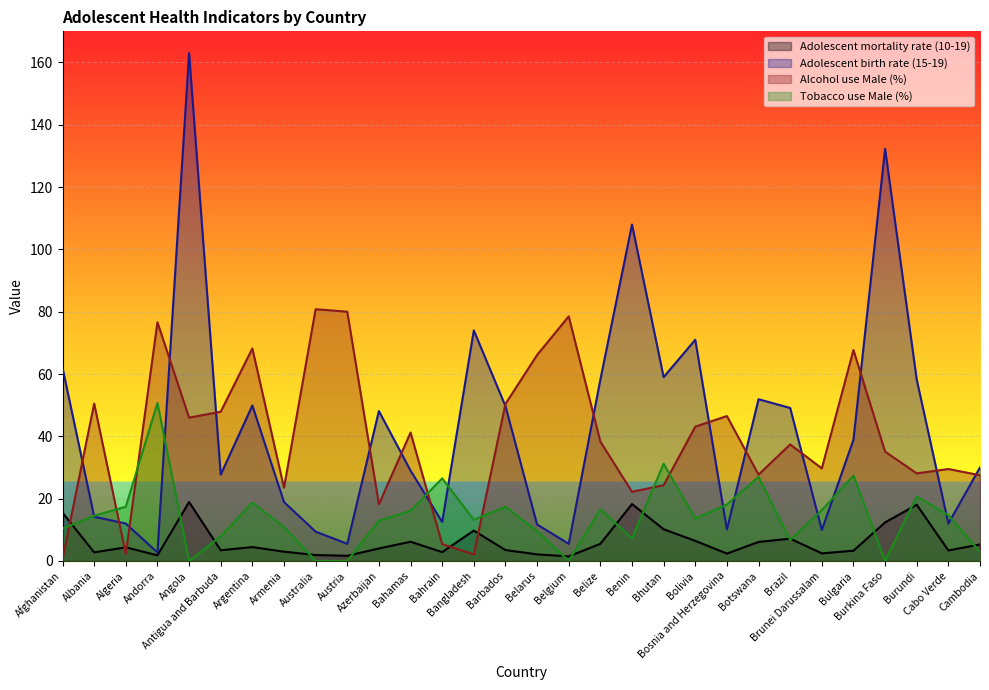

In Tobacco use Male (%), how many points are lower than both neighbors (excluding endpoints)?

7